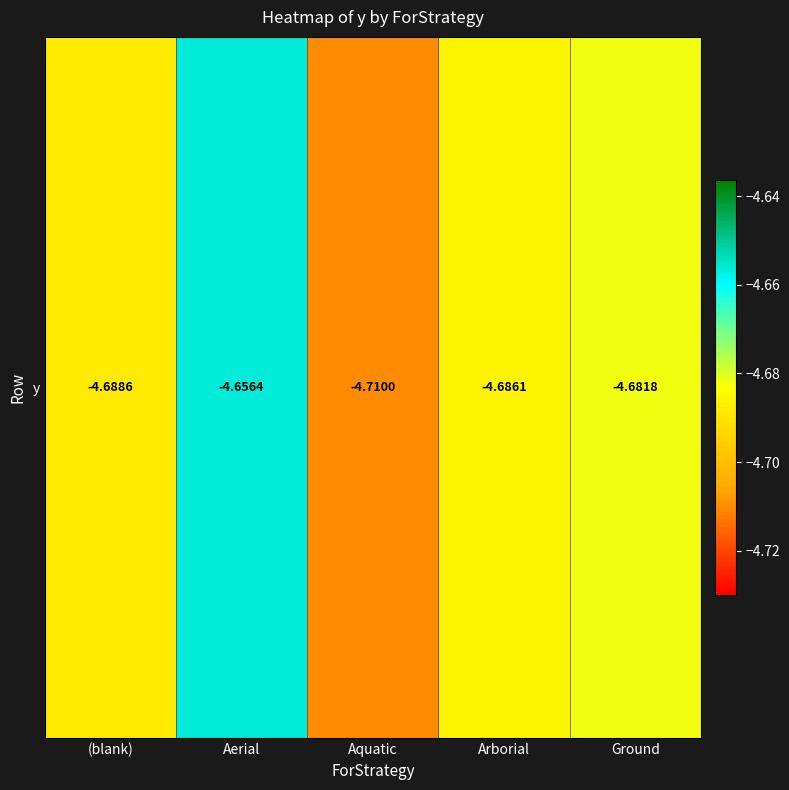

Between Aerial and Arborial, which is larger?

Aerial